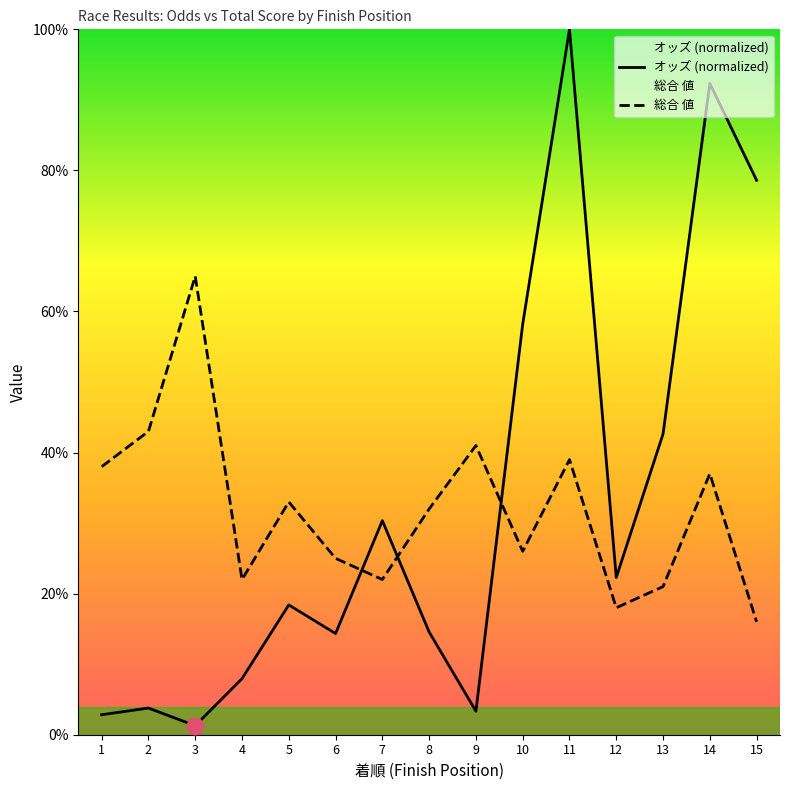

Rank the series by their maximum value, from highest to lowest.

オッズ (normalized), 総合 値